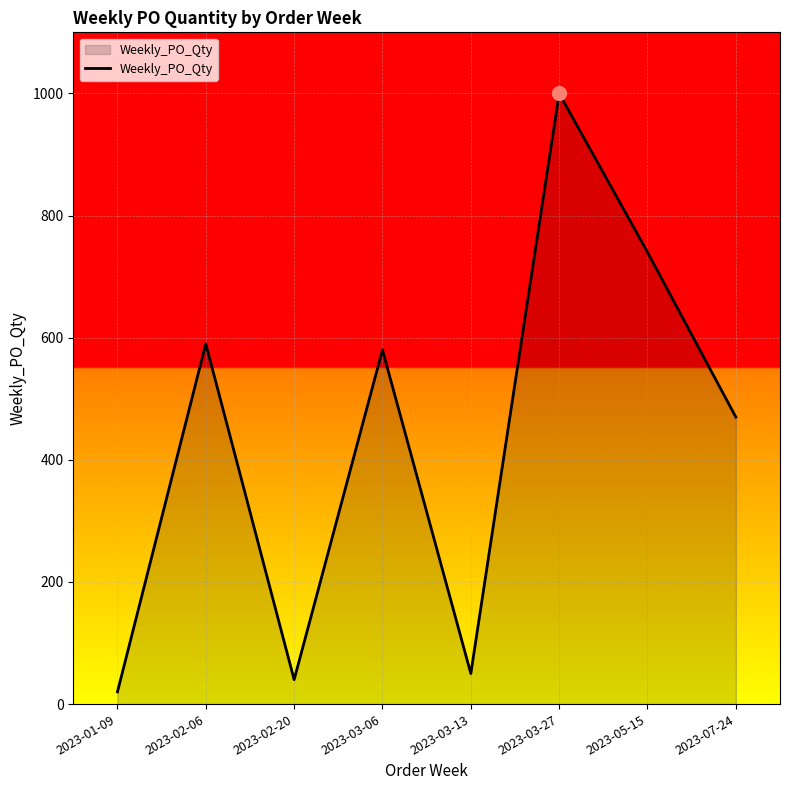

Where is the data nearest to the value 510?

2023-07-24